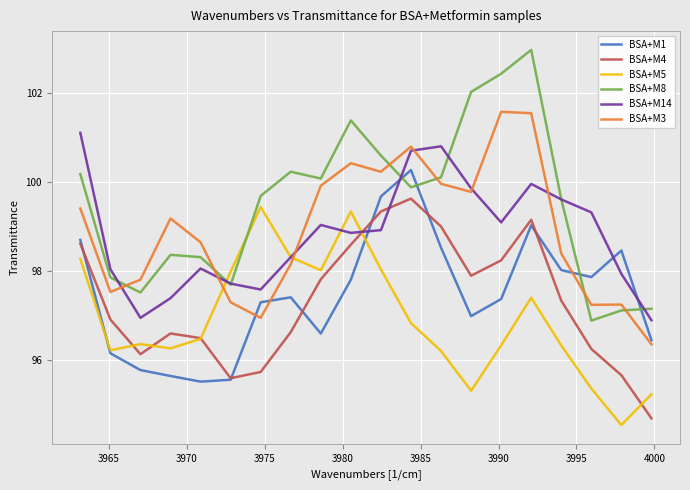

How many interior local valleys does the BSA+M1 series have?

4